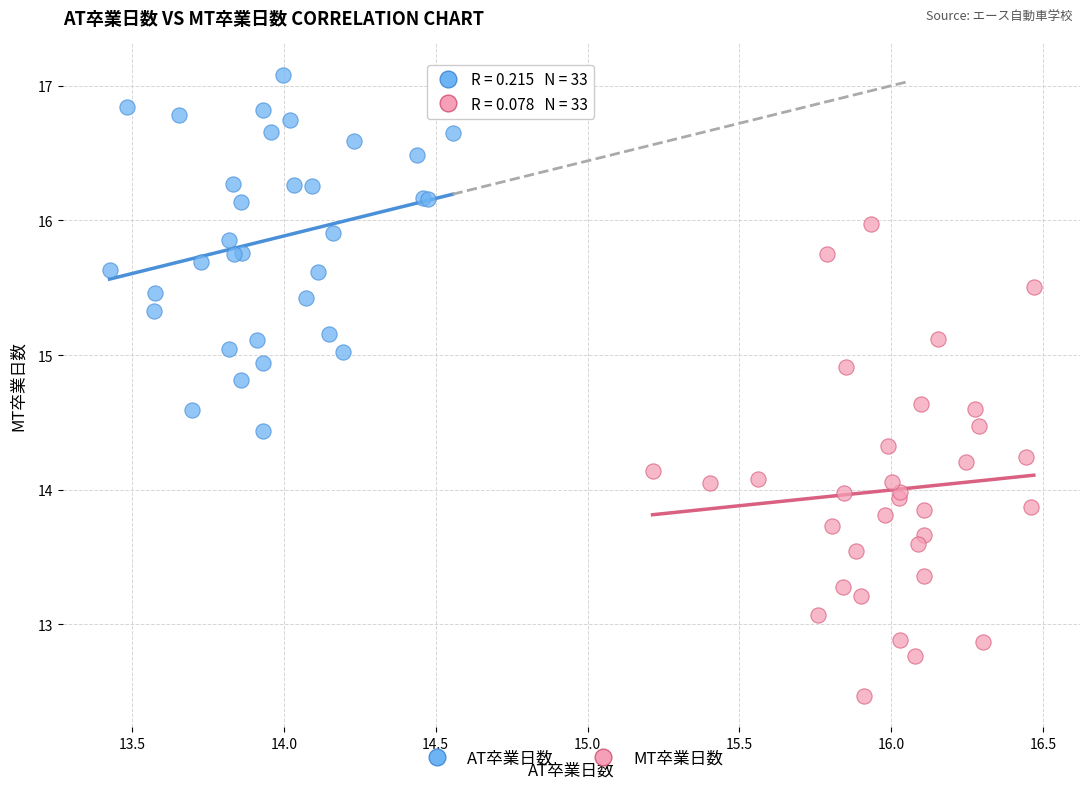

Which series reaches the minimum Y coordinate?

MT卒業日数